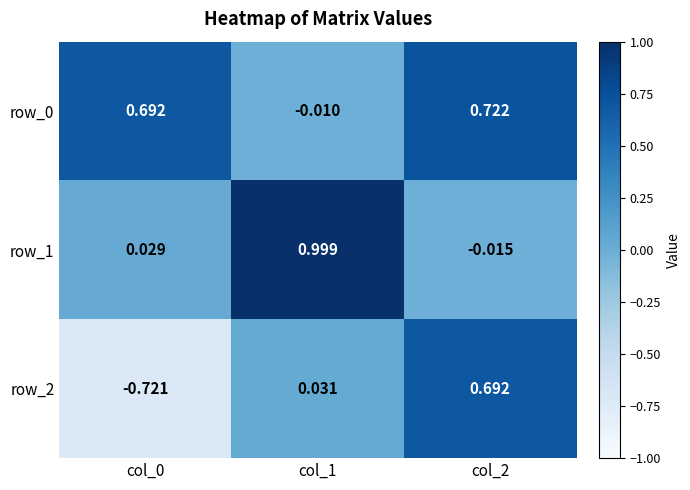

What is the greatest value displayed?

1.0